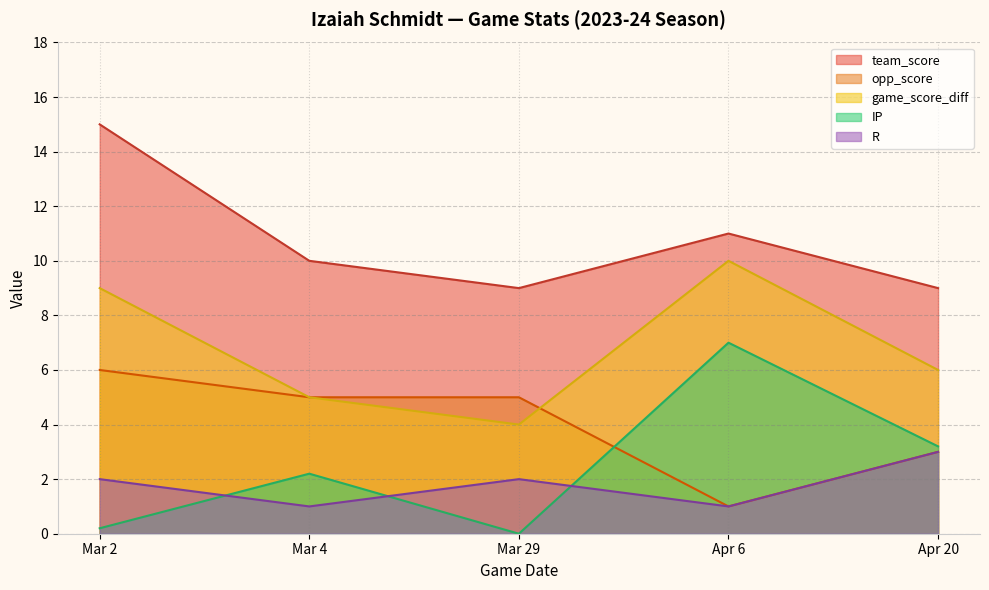

True or false: team_score and R intersect in this chart.

False